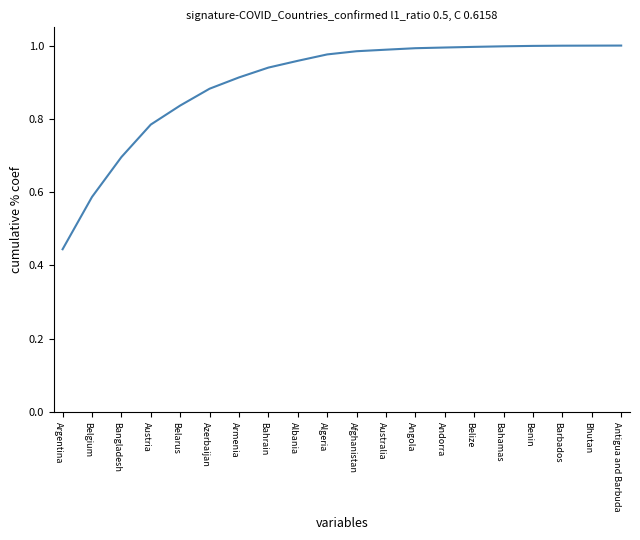

What value does the data have at Bangladesh?

0.7